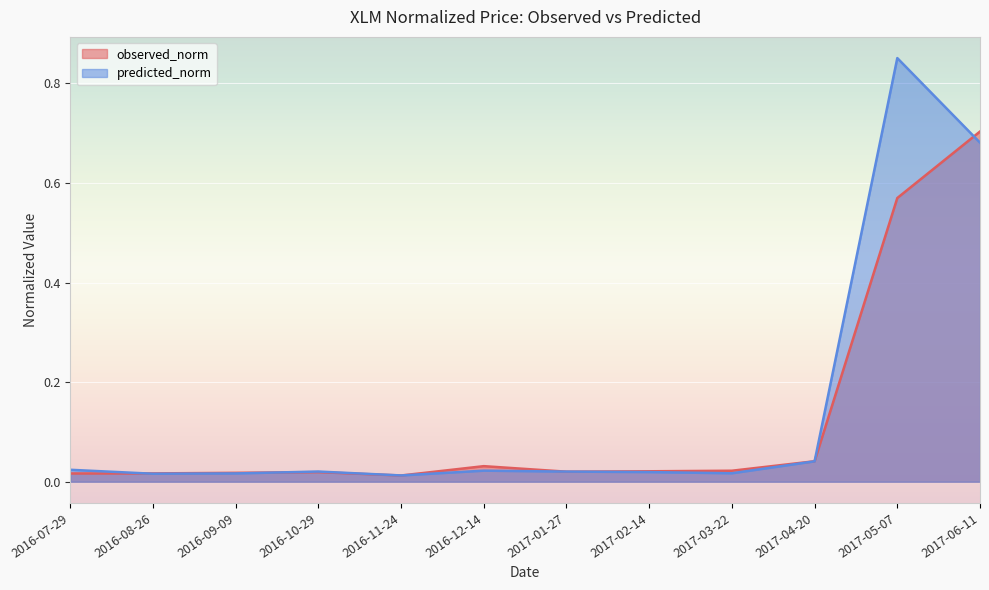

Rank the series at 2016-12-14 from lowest to highest value.

predicted_norm, observed_norm